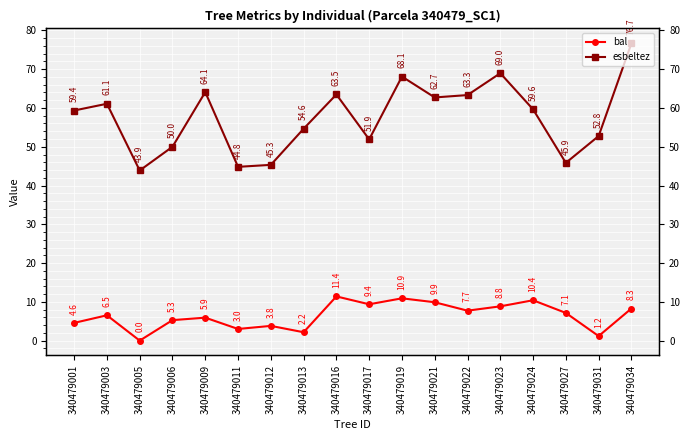

What are all the series names shown in the legend?

bal, esbeltez